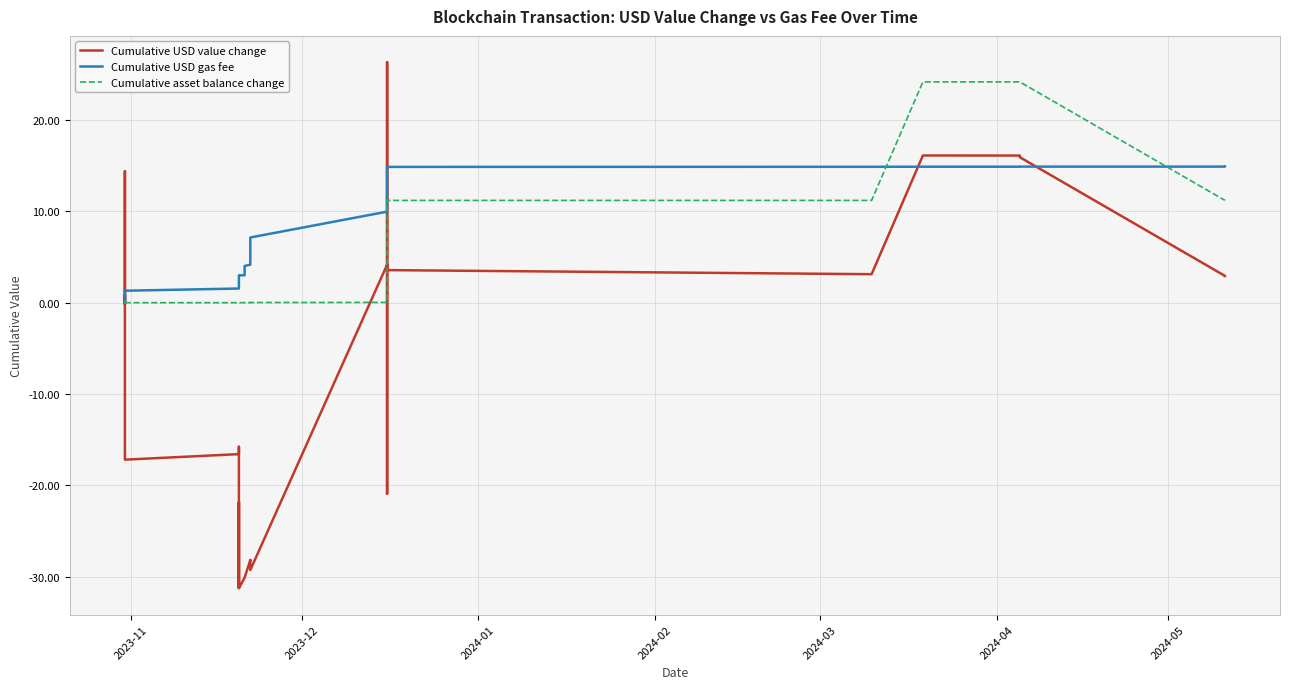

Where is the first local minimum for Cumulative asset balance change?

2024-01